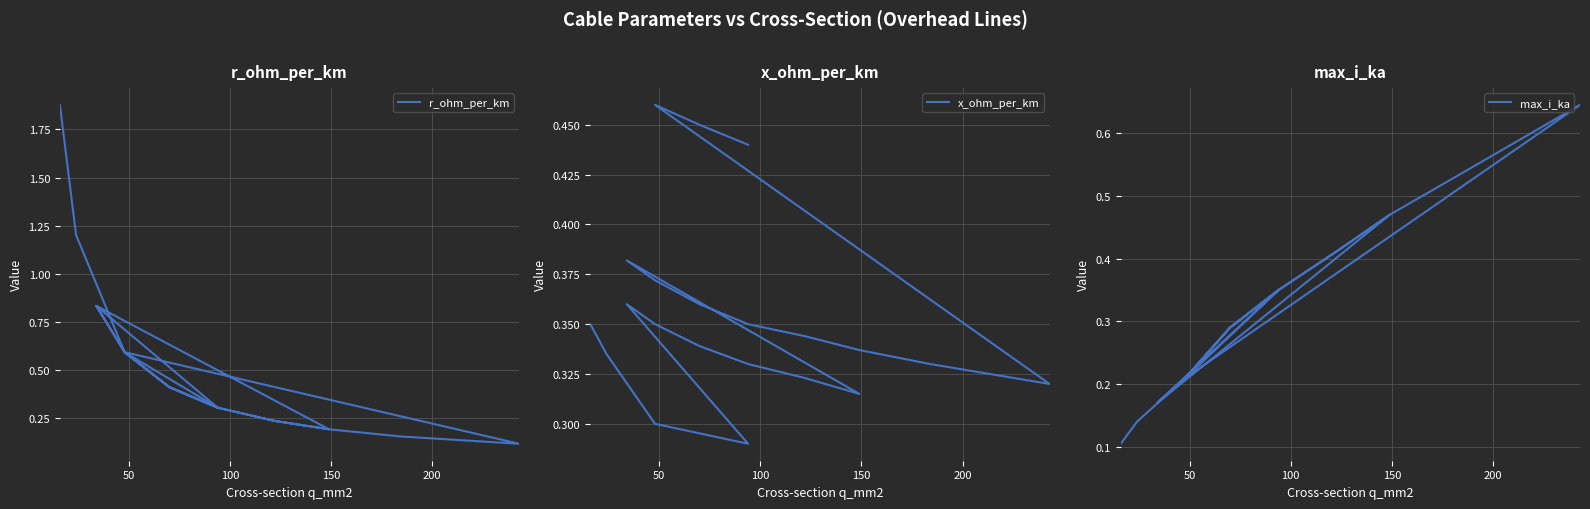

Is the value of r_ohm_per_km at 9 greater than the value of x_ohm_per_km at 11?

No